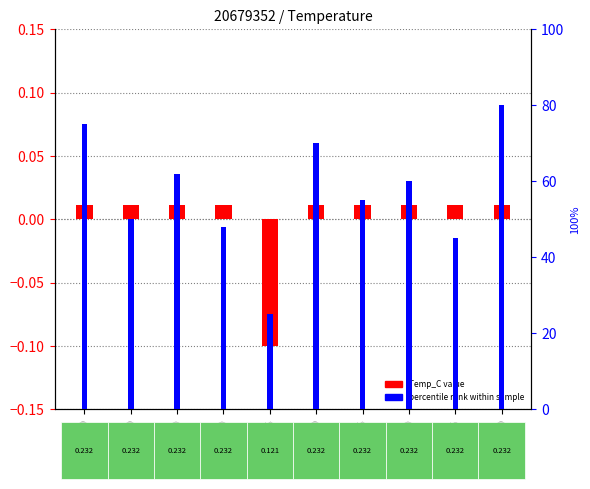

Is the value of percentile rank at 11:00 greater than the value of Temp_C (centered) at 13:50?

Yes